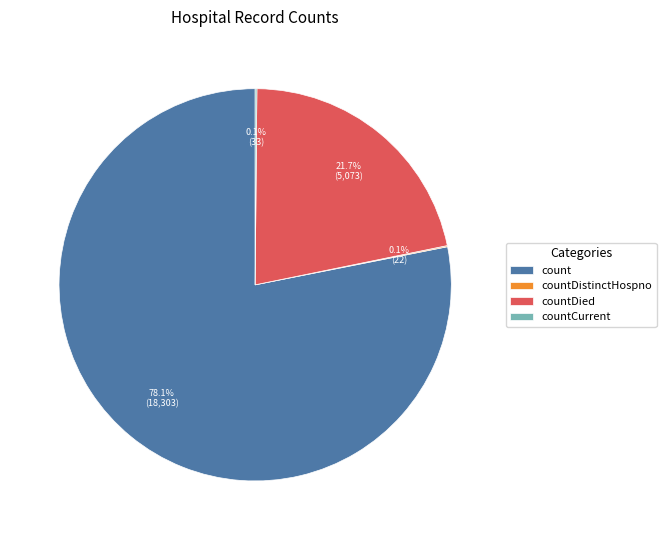

Does any single category account for the majority?

Yes